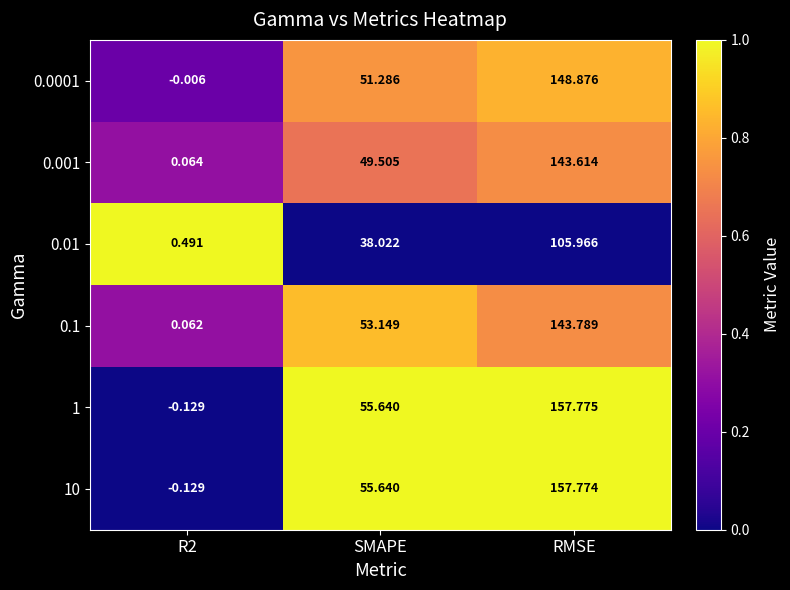

Rank the series by their maximum value, from lowest to highest.

0.01, 0.001, 0.1, 0.0001, 10, 1